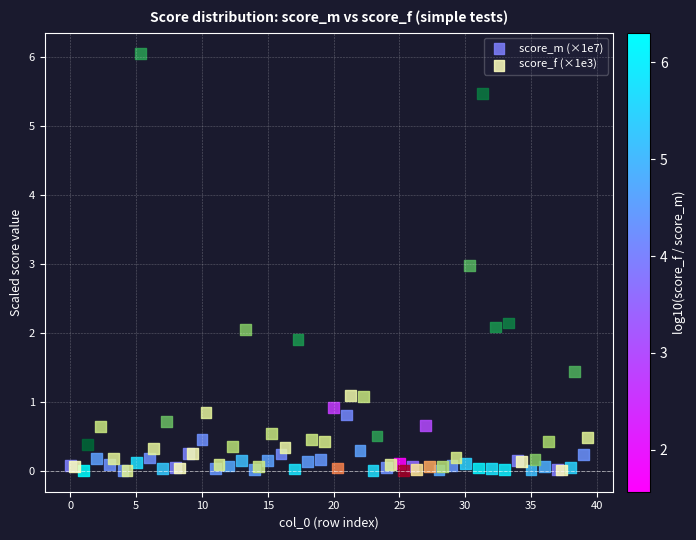

Which series has the widest spread of Y values?

score_f (×1e3)